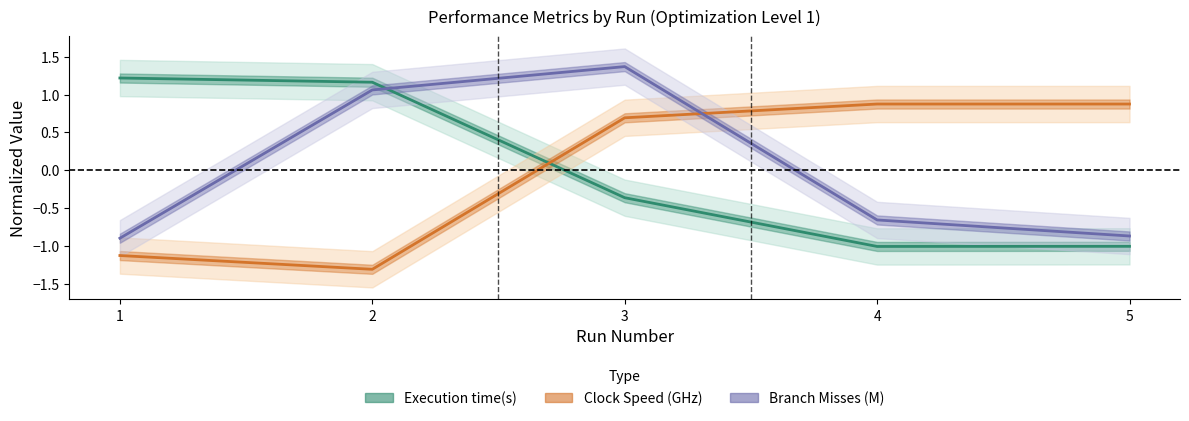

The Clock Speed (GHz) series shows -0.9 at 2. True or false?

False